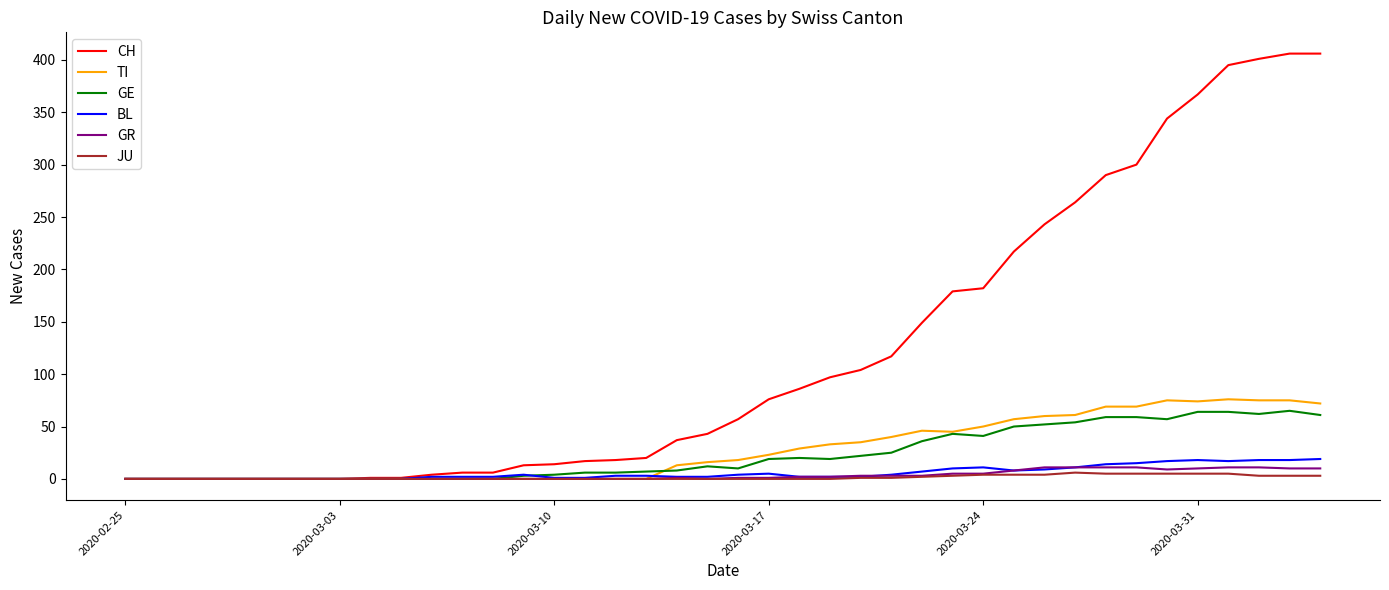

How many lines are shown in the chart?

6